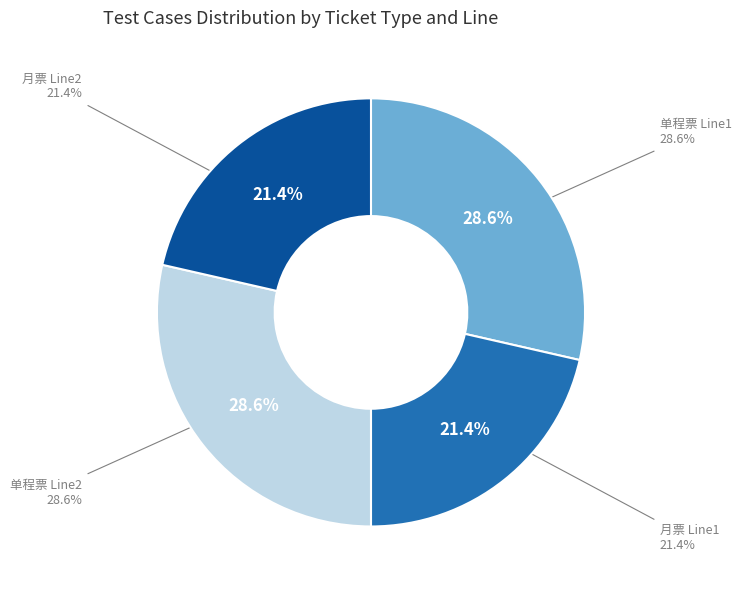

Is it true that 单程票 Line2 is 36% of the pie?

False